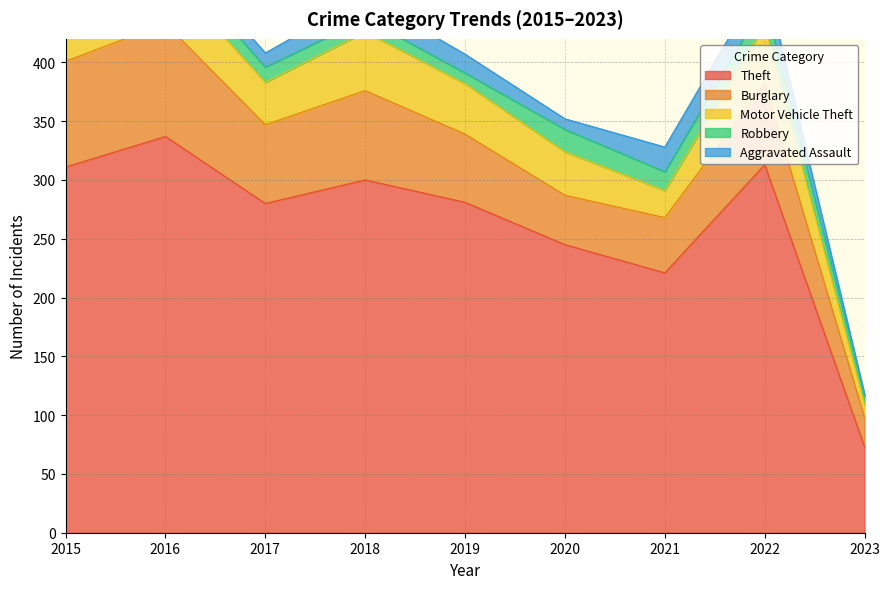

Between 2021 and 2019, which is larger?

2019